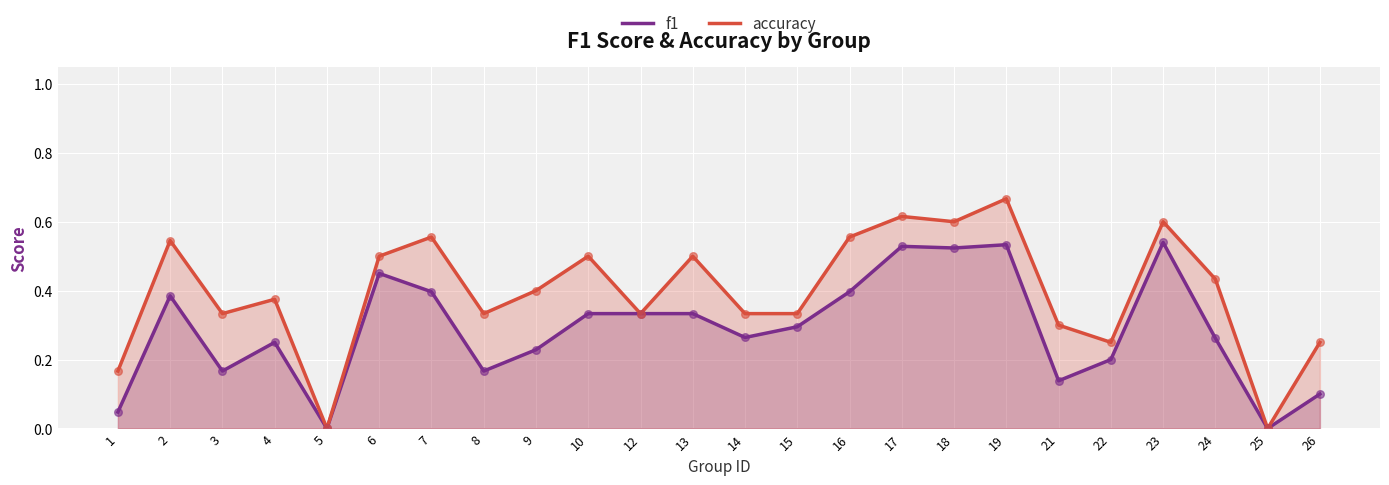

Which series reaches the minimum Y coordinate?

f1